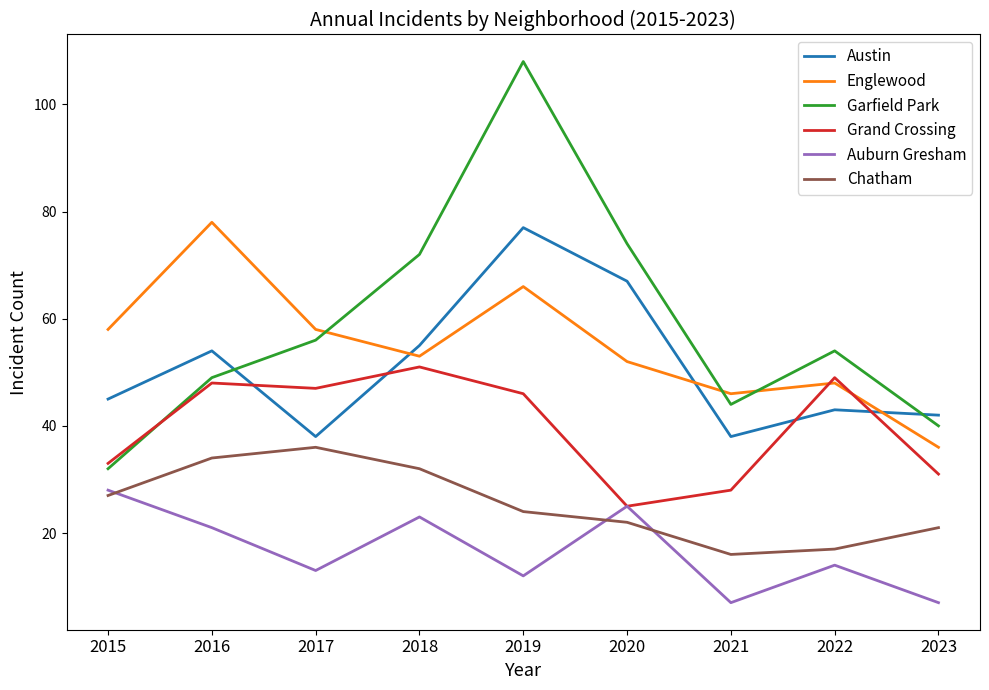

Where does the Chatham series first go above 24?

2015